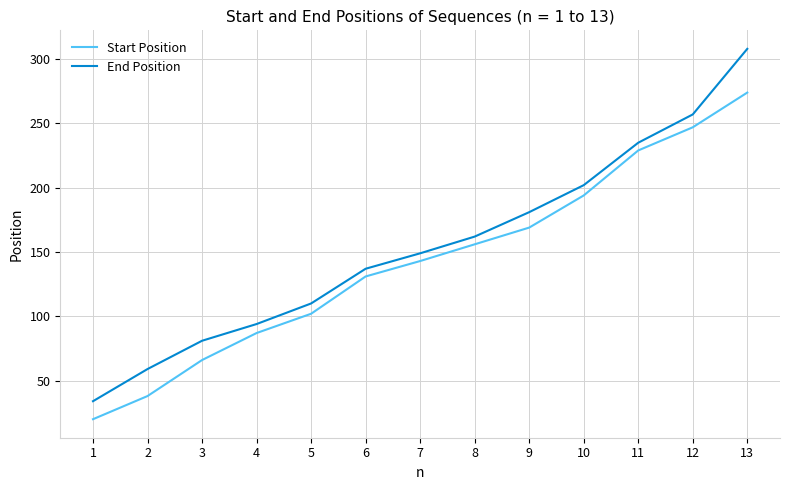

At how many categories does at least one series exceed 271?

1